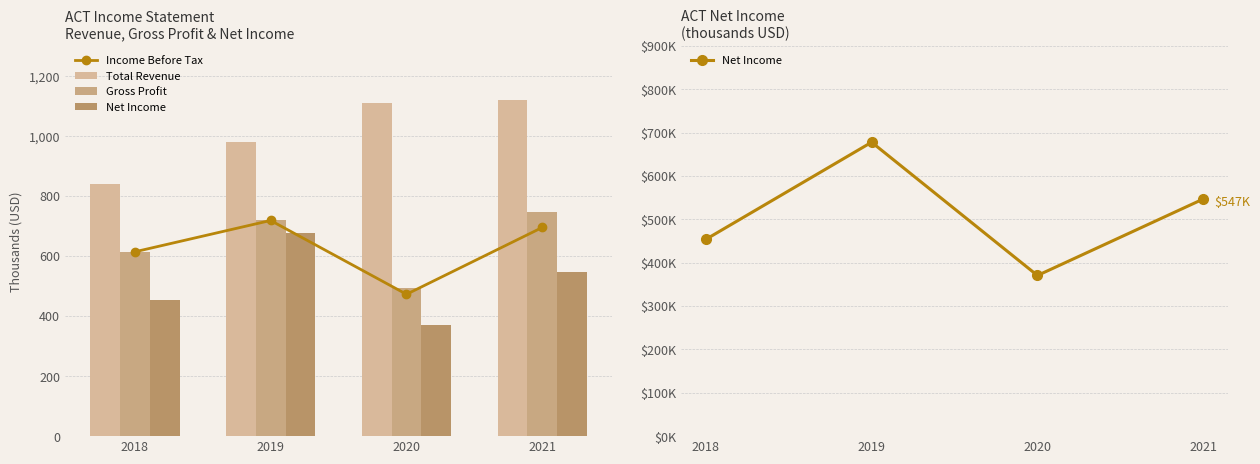

What is the lowest value of the Gross Profit series?

492.4